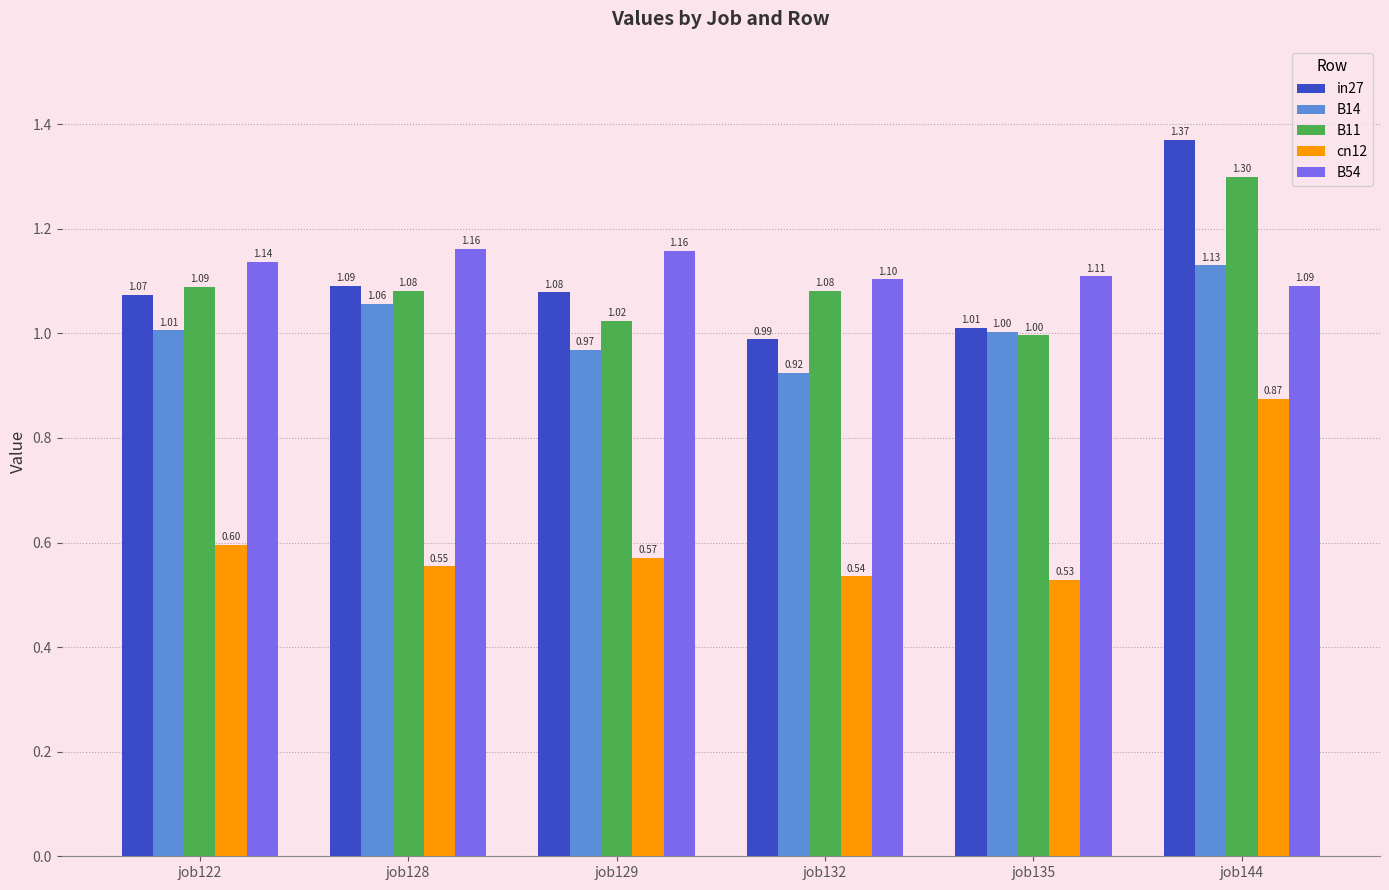

Is it true that B11 equals 0.5 at job132?

False